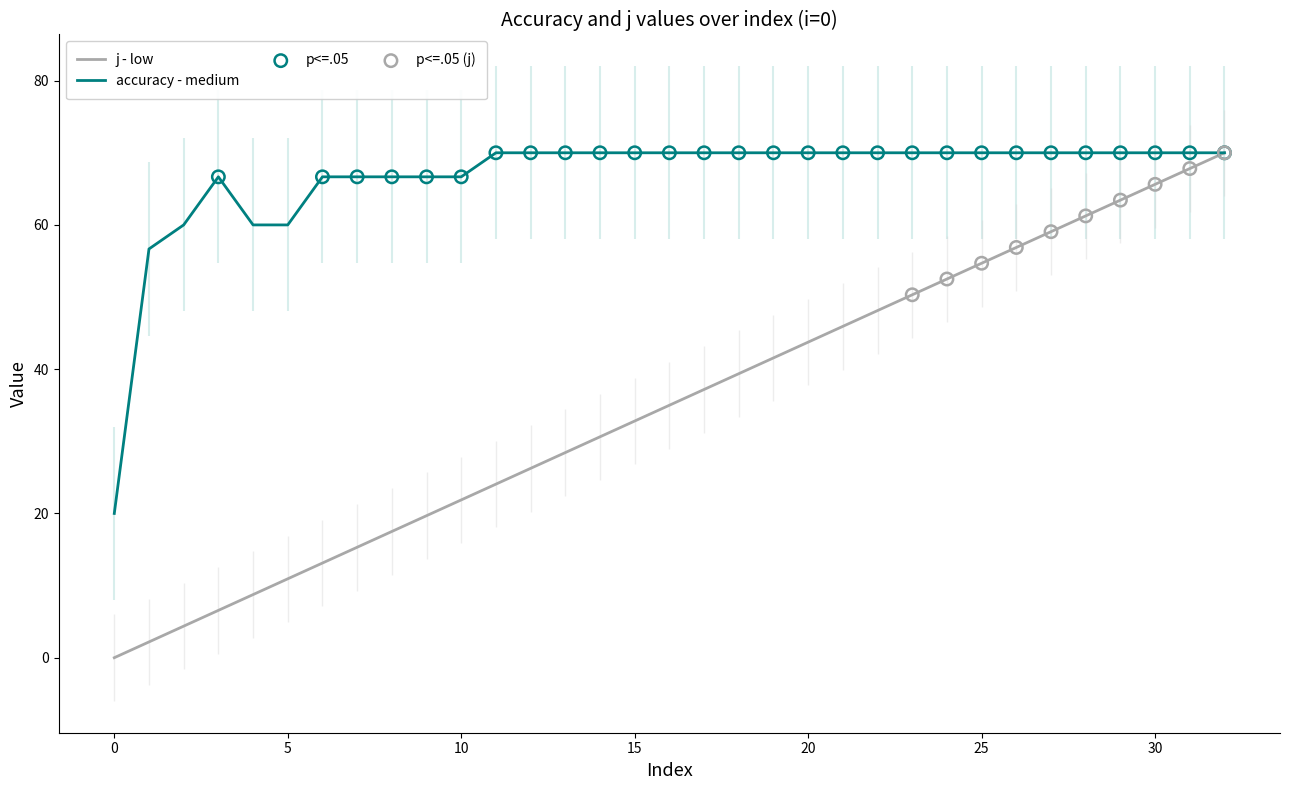

What are all the series names shown in the legend?

j - low, accuracy - medium